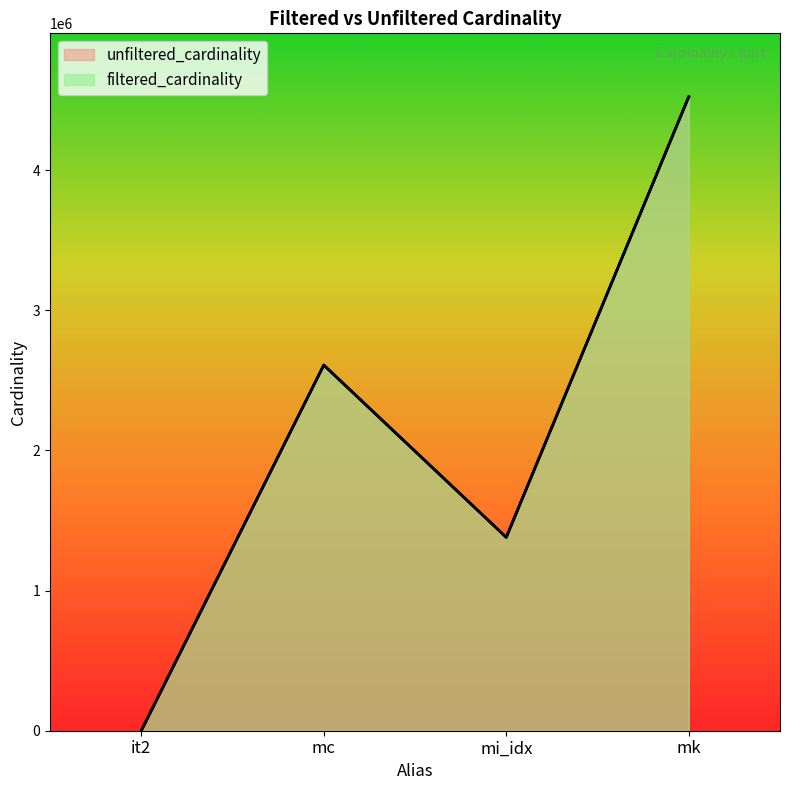

At which category does the data reach its first local peak?

mc